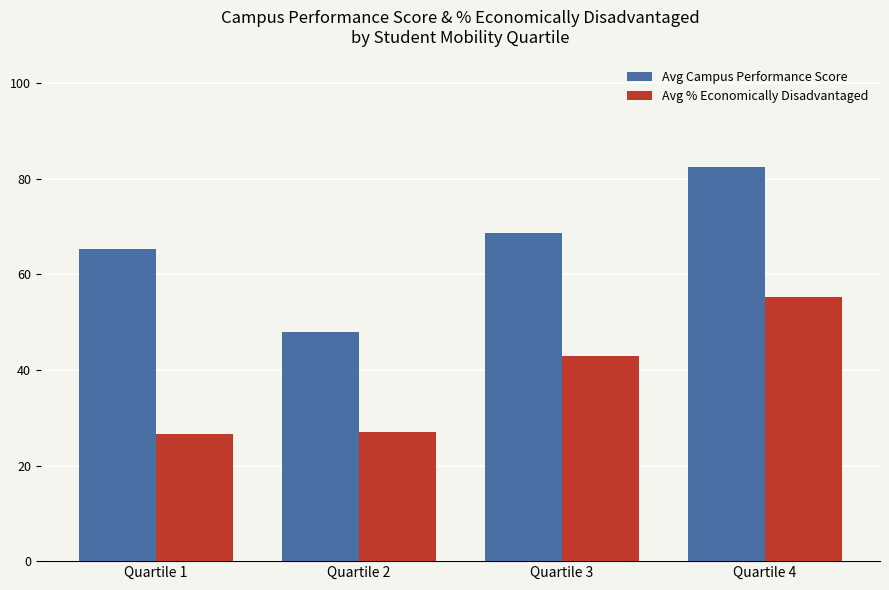

How many data points in Avg % Economically Disadvantaged are less than 42?

2